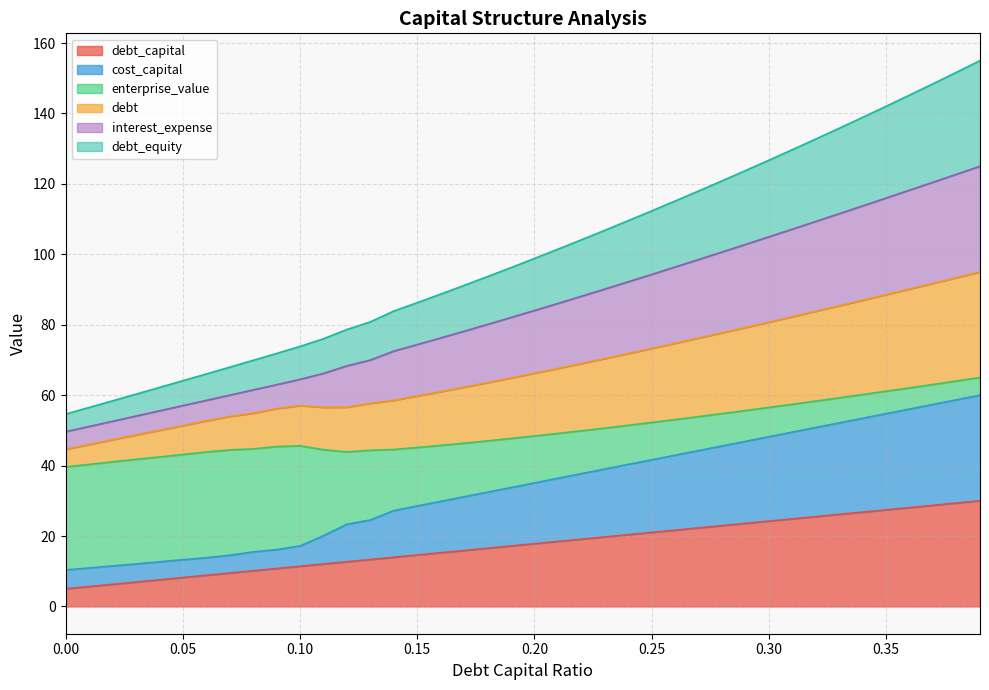

True or false: interest_expense has more than 1 interior local peaks.

False